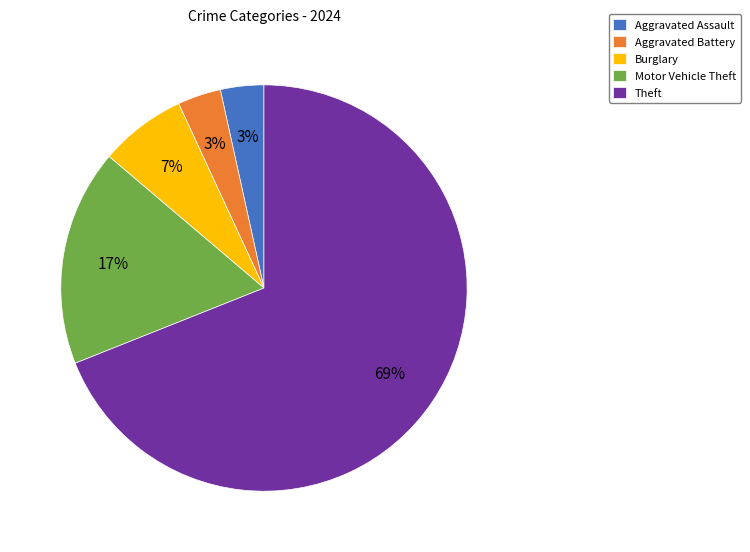

Which category has the biggest portion of the pie?

Theft